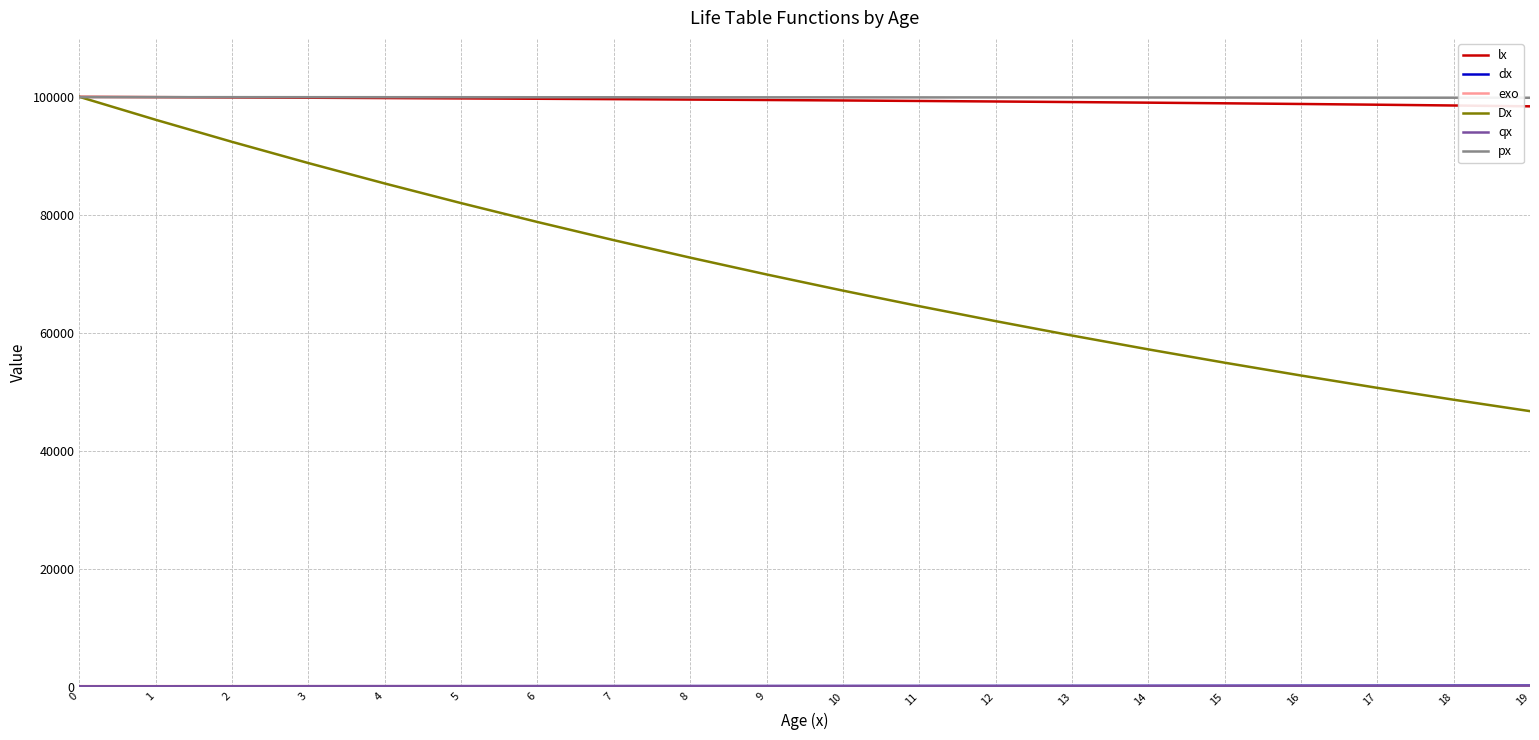

Rank the categories by Dx value from lowest to highest.

19, 18, 17, 16, 15, 14, 13, 12, 11, 10, 9, 8, 7, 6, 5, 4, 3, 2, 1, 0